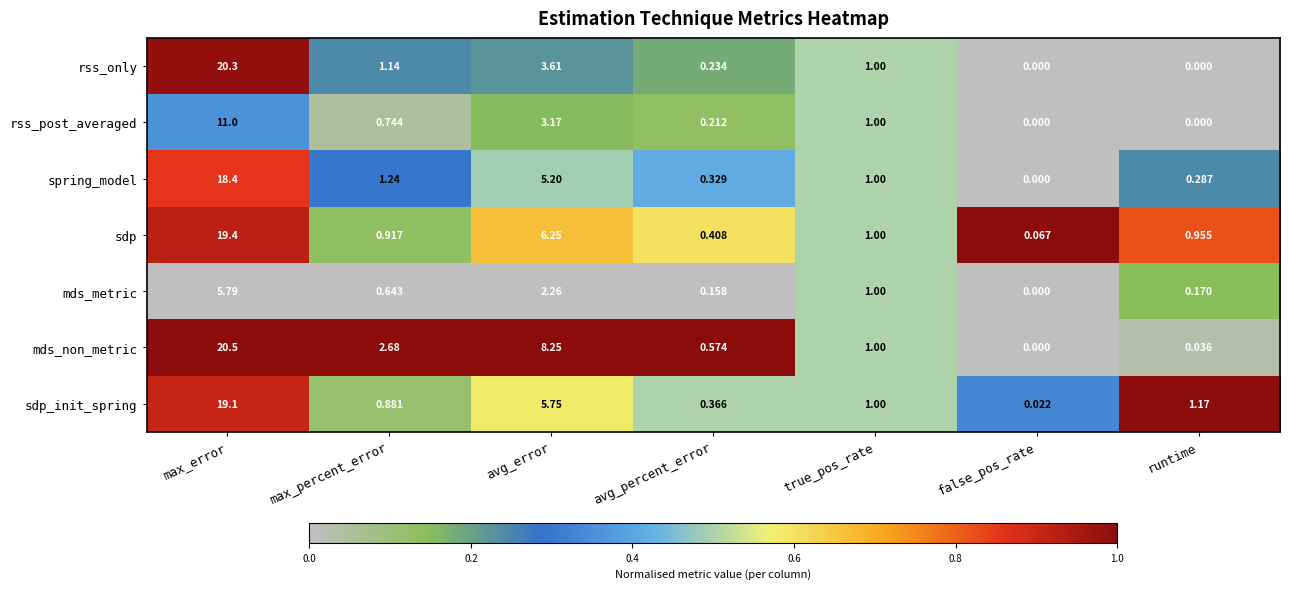

Is the value of sdp_init_spring at avg_error greater than the value of mds_non_metric at max_percent_error?

Yes